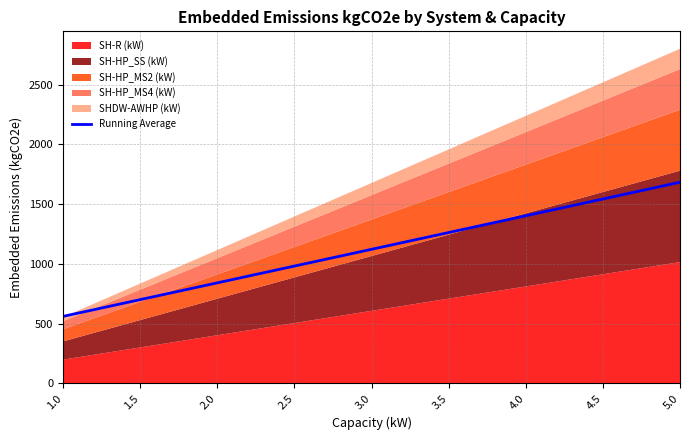

How many data points are less than 1122?

4